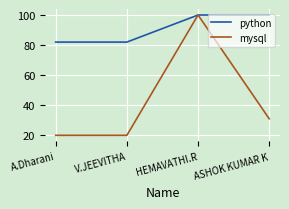

The value of python at V.JEEVITHA is 49. True or false?

False